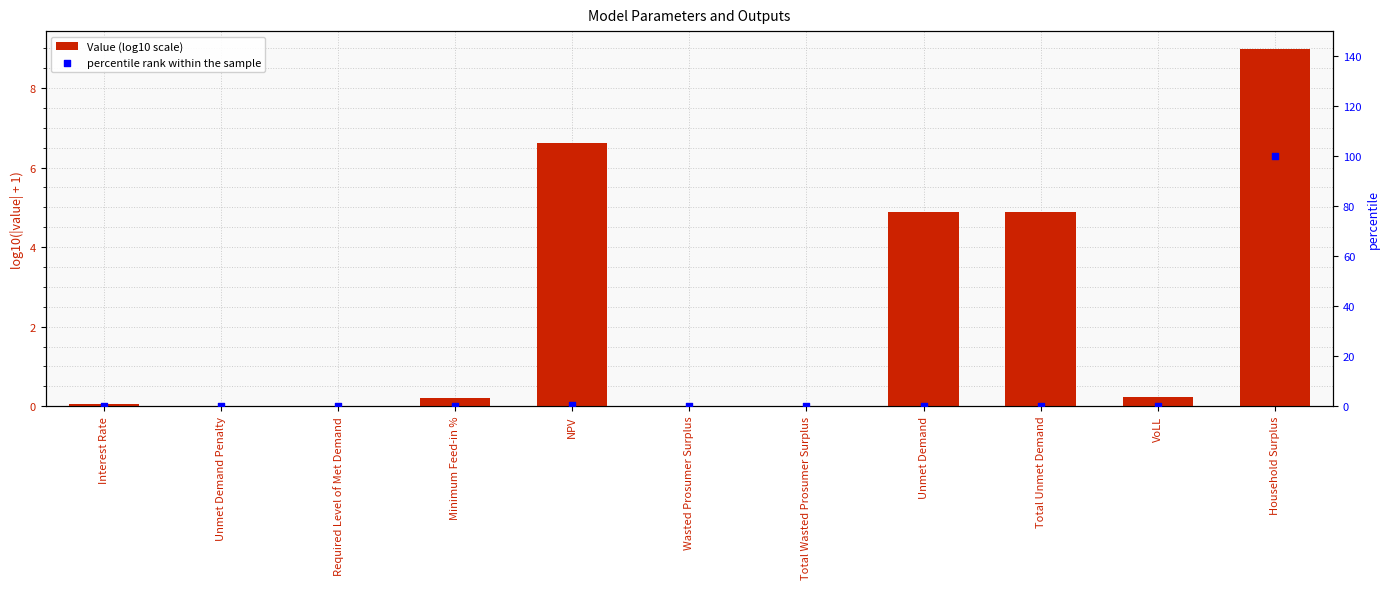

What are all the series names shown in the legend?

Value (log10 scale), percentile rank within the sample